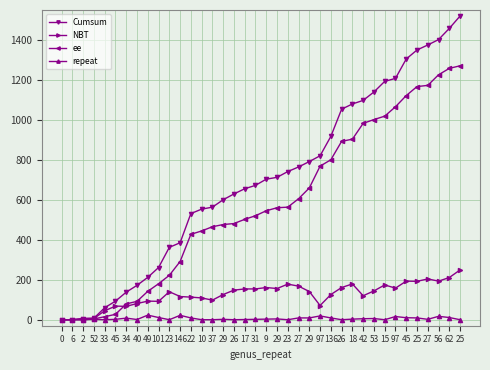

Does the chart display data point markers on the line(s)?

Yes